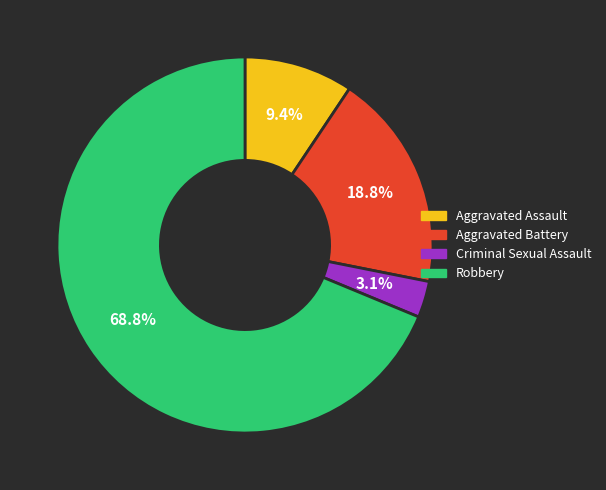

Which has a higher value, Robbery or Aggravated Battery?

Robbery